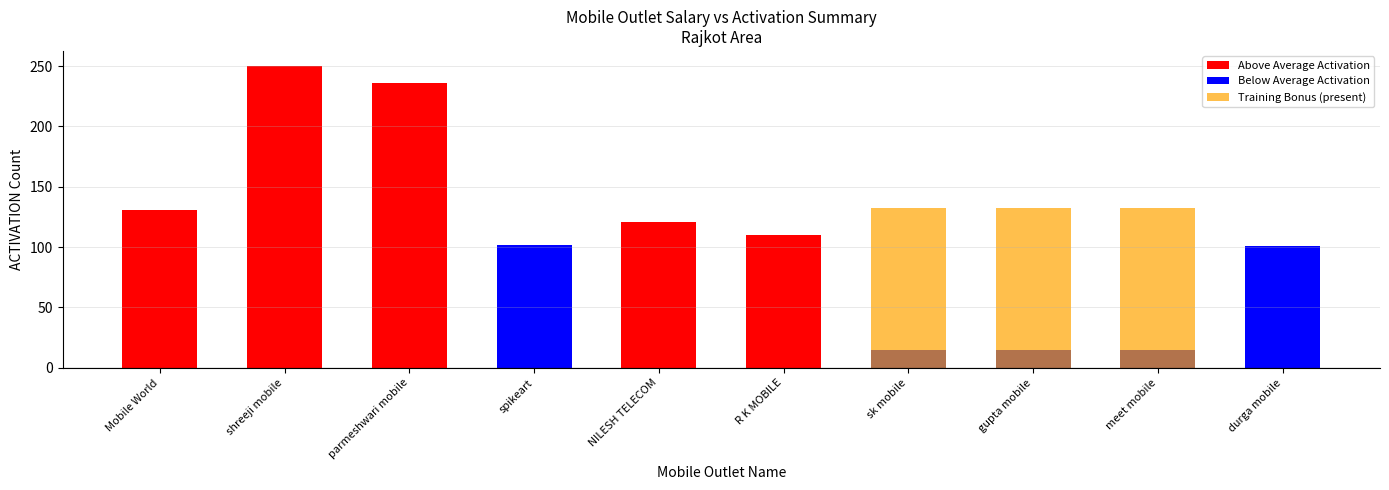

How many values are below 110?

5